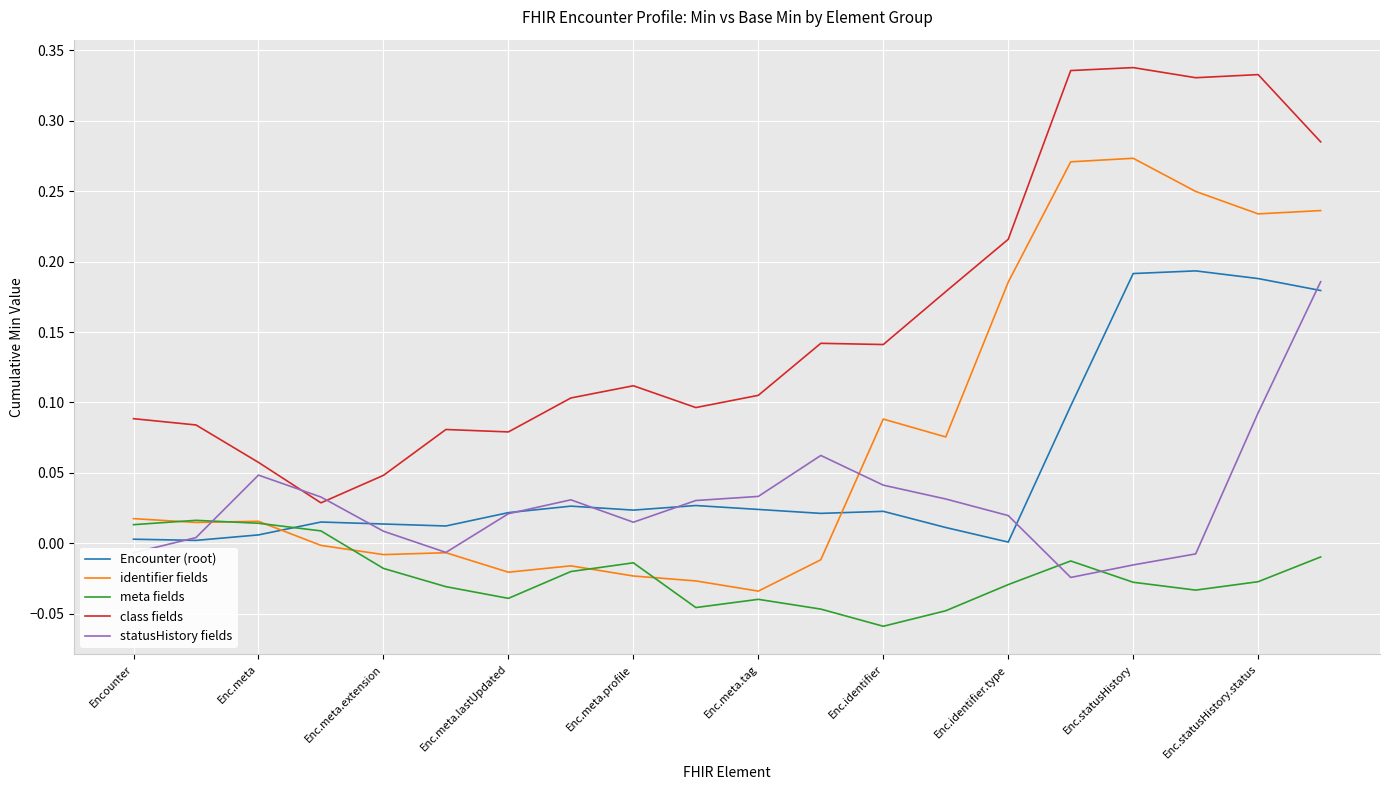

True or false: identifier fields and class fields cross at least once.

False